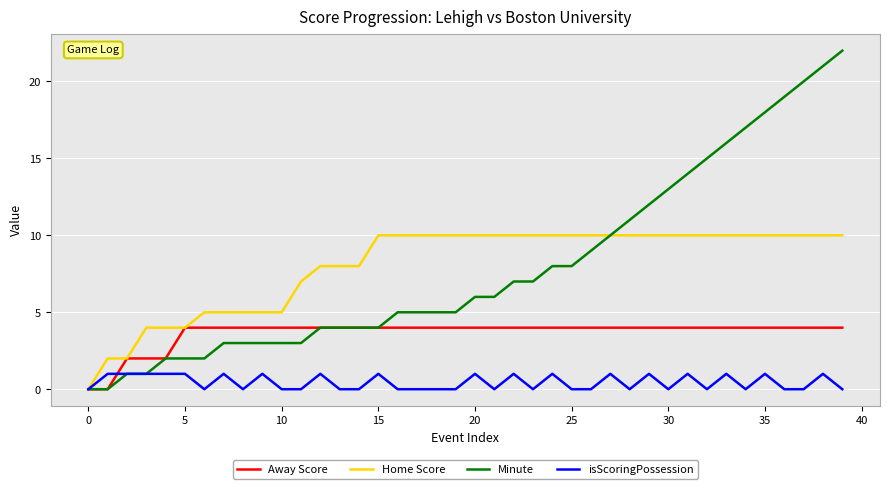

Reading left to right, transcribe all the data shown in this chart.

Away Score: 0	0	2	2	2	4	4	4	4	4	4	4	4	4	4	4	4	4	4	4	4	4	4	4	4	4	4	4	4	4	4	4	4	4	4	4	4	4	4	4
Home Score: 0	2	2	4	4	4	5	5	5	5	5	7	8	8	8	10	10	10	10	10	10	10	10	10	10	10	10	10	10	10	10	10	10	10	10	10	10	10	10	10
Minute: 0	0	1	1	2	2	2	3	3	3	3	3	4	4	4	4	5	5	5	5	6	6	7	7	8	8	9	10	11	12	13	14	15	16	17	18	19	20	21	22
isScoringPossession: 0	1	1	1	1	1	0	1	0	1	0	0	1	0	0	1	0	0	0	0	1	0	1	0	1	0	0	1	0	1	0	1	0	1	0	1	0	0	1	0